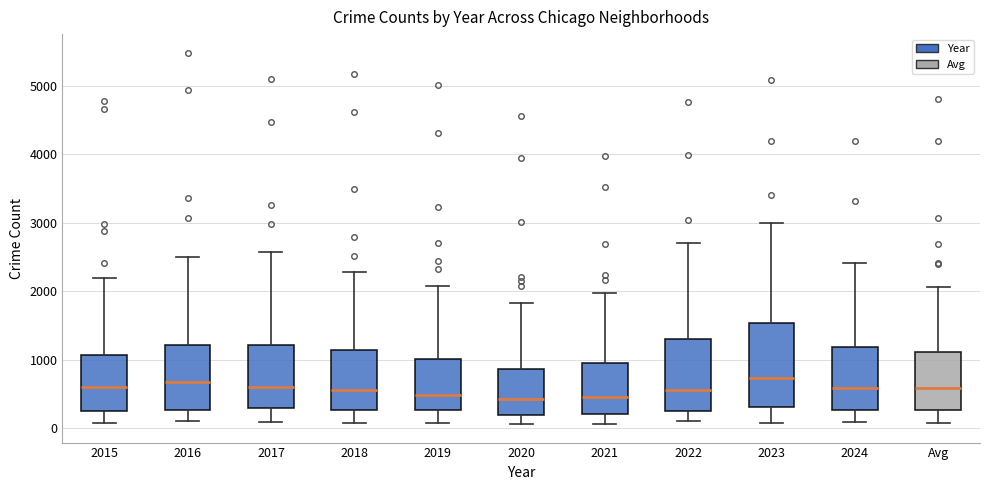

Reading left to right, read every box against the y-axis: the position of its median line, the range the box covers, and the ends of its whiskers. The values are not printed on the chart, so give them approximately, as read against the axis.

2015: median 600, box 300 to 1100, whiskers 100 to 2200
2016: median 700, box 300 to 1200, whiskers 100 to 2500
2017: median 600, box 300 to 1200, whiskers 100 to 2600
2018: median 600, box 300 to 1100, whiskers 100 to 2300
2019: median 500, box 300 to 1000, whiskers 100 to 2100
2020: median 400, box 200 to 900, whiskers 100 to 1800
2021: median 500, box 200 to 900, whiskers 100 to 2000
2022: median 600, box 300 to 1300, whiskers 100 to 2700
2023: median 700, box 300 to 1500, whiskers 100 to 3000
2024: median 600, box 300 to 1200, whiskers 100 to 2400
Avg: median 600, box 300 to 1100, whiskers 100 to 2100